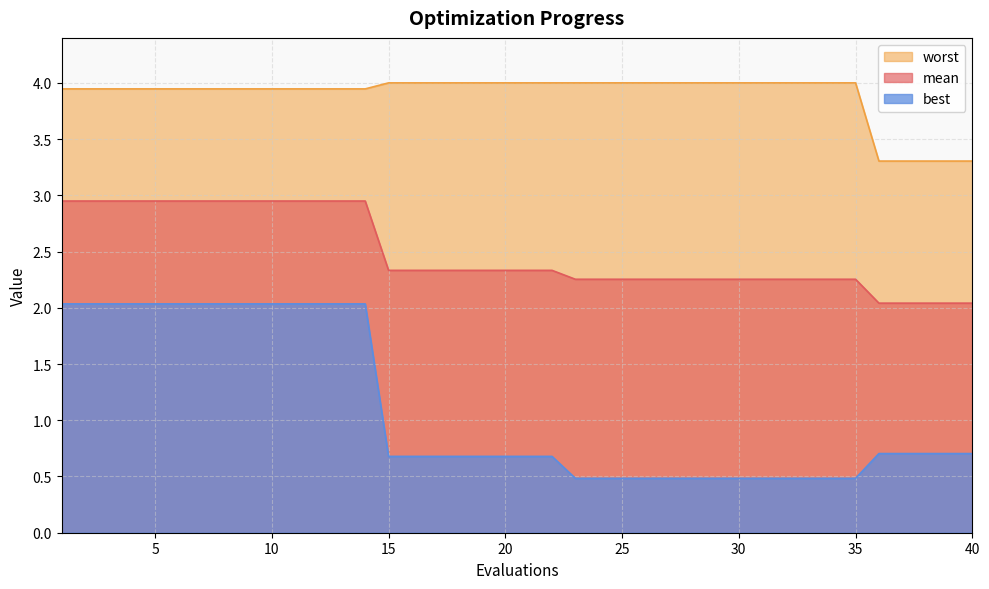

List the labels in order of mean value, largest first.

1, 2, 3, 4, 5, 6, 7, 8, 9, 10, 11, 12, 13, 14, 15, 16, 17, 18, 19, 20, 21, 22, 23, 24, 25, 26, 27, 28, 29, 30, 31, 32, 33, 34, 35, 36, 37, 38, 39, 40